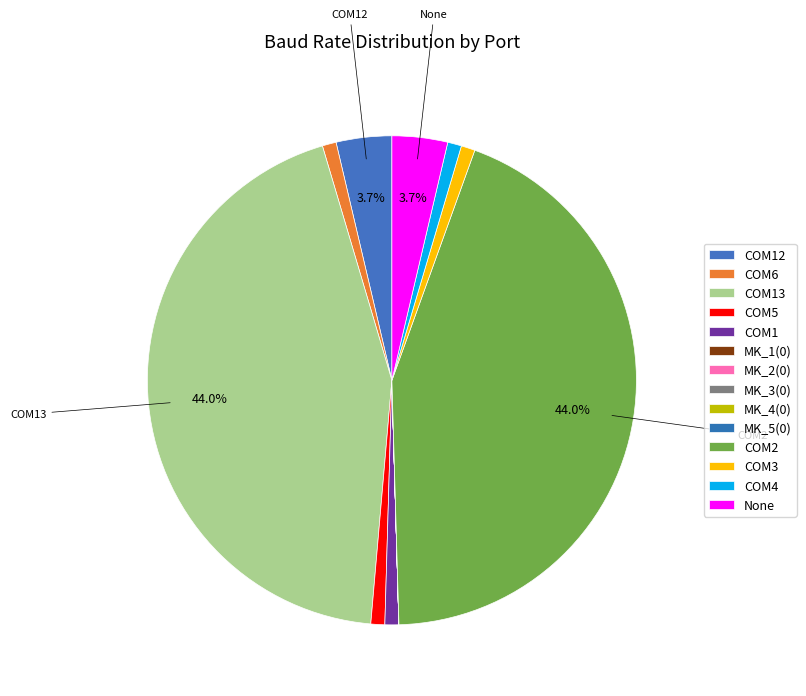

Is the sum of MK_4(0) and COM12 greater than half?

No